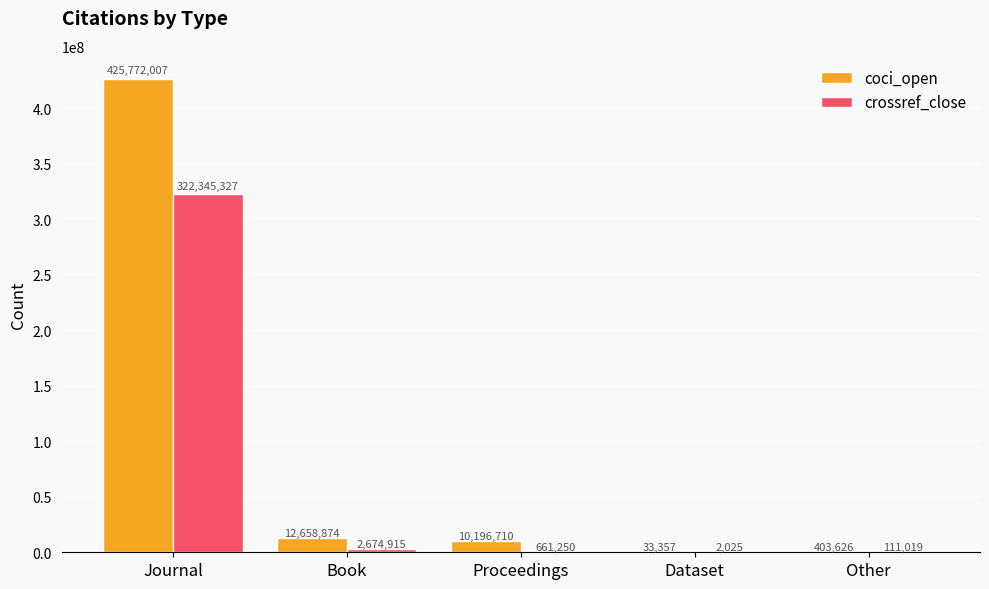

Reading right to left, extract all data points from this chart.

coci_open: Other=403626	Dataset=33357	Proceedings=10196710	Book=12658874	Journal=425772007
crossref_close: Other=111019	Dataset=2025	Proceedings=661250	Book=2674915	Journal=322345327